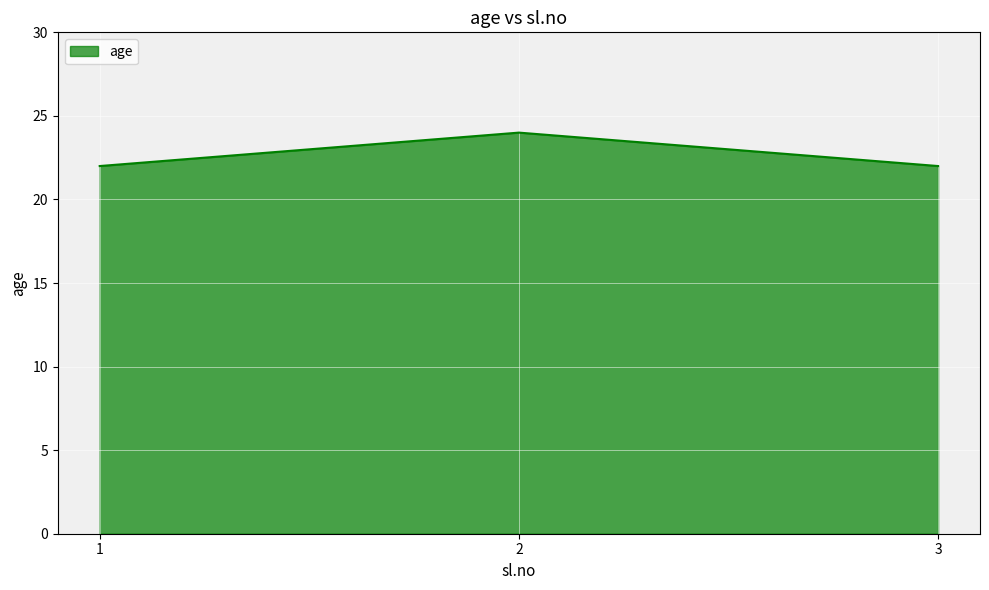

Reading left to right, what are all the values shown in this chart?

22	24	22